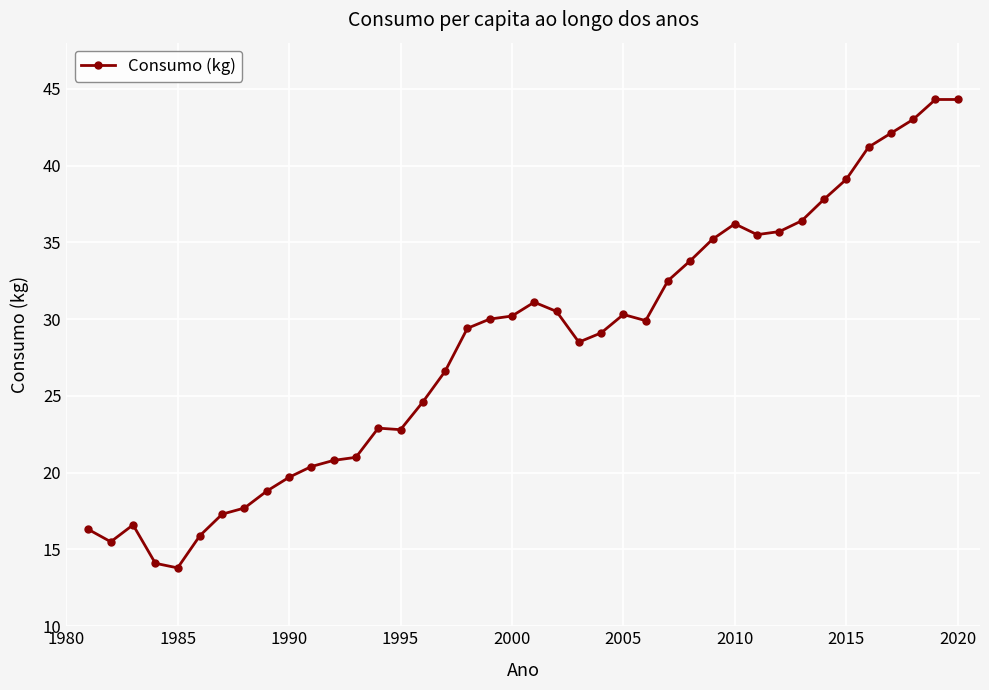

What is the value of the 14th point from the left?

22.9